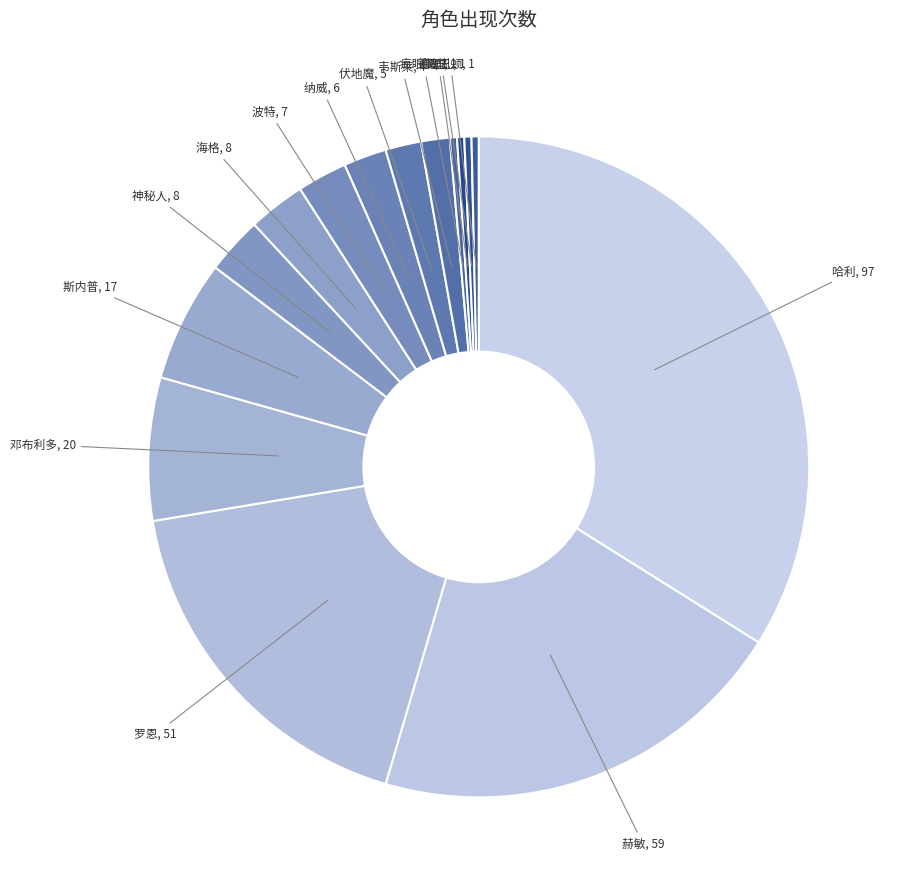

Rank the categories by value from lowest to highest.

疯眼汉, 穆迪, 德思礼, 隆巴顿, 韦斯莱, 伏地魔, 纳威, 波特, 神秘人, 海格, 斯内普, 邓布利多, 罗恩, 赫敏, 哈利